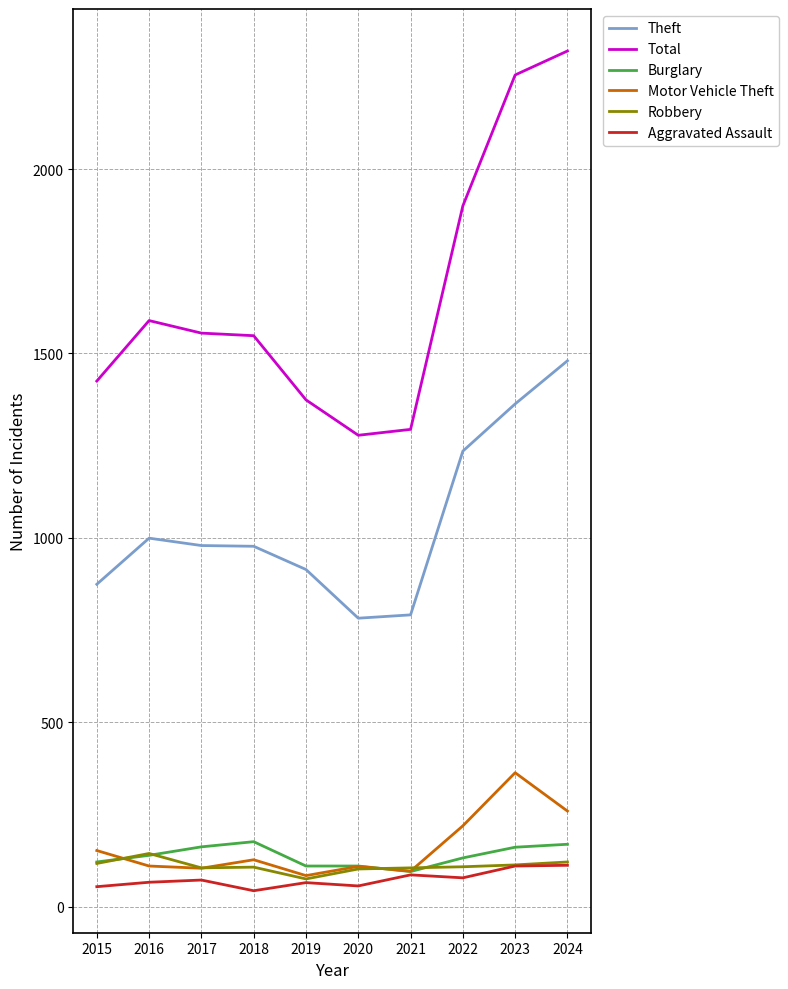

What value does the Burglary series have at 2023, to the nearest 10?

160